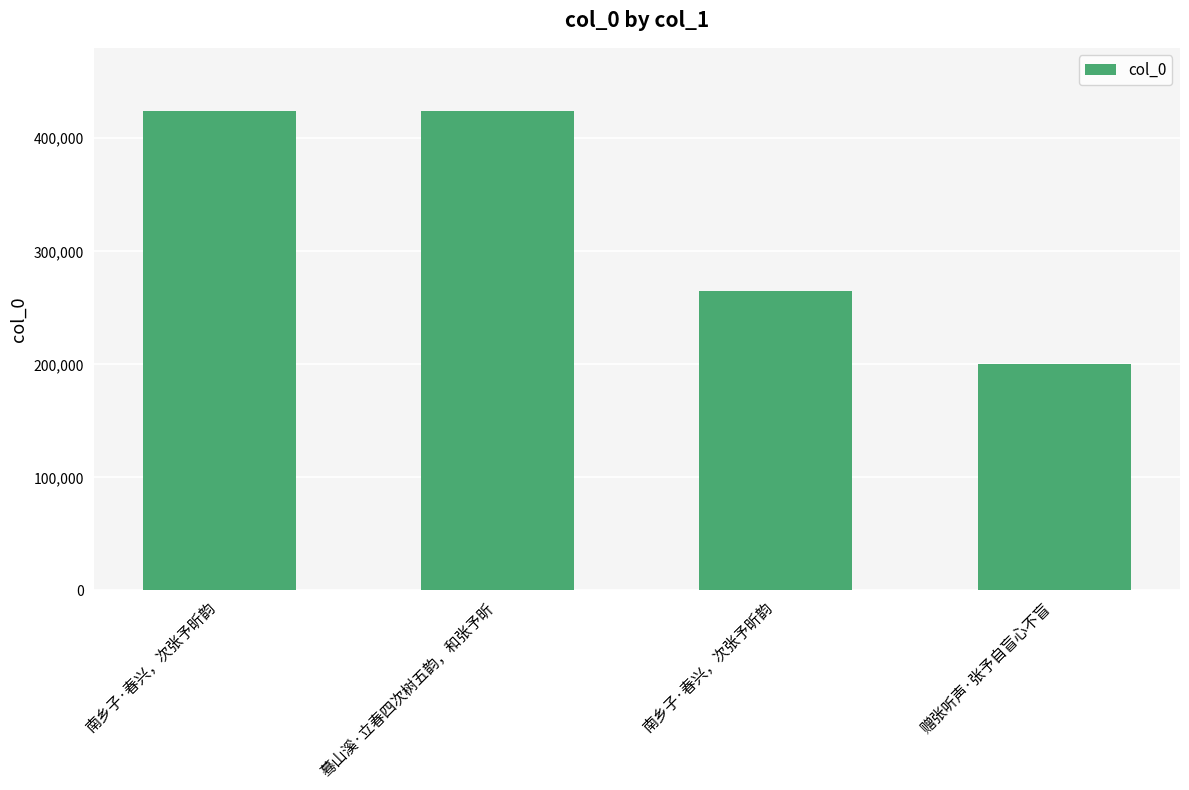

What is the ratio of the value at 南乡子·春兴，次张予昕韵 to the value at 蓦山溪·立春四次树五韵，和张予昕?

1.0